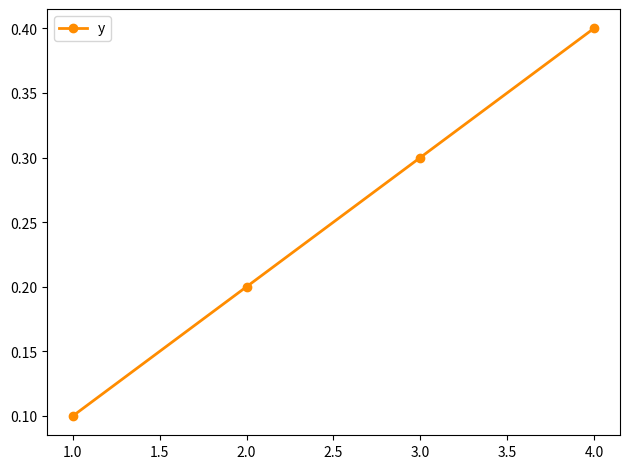

How many values are between 0 and 1?

4